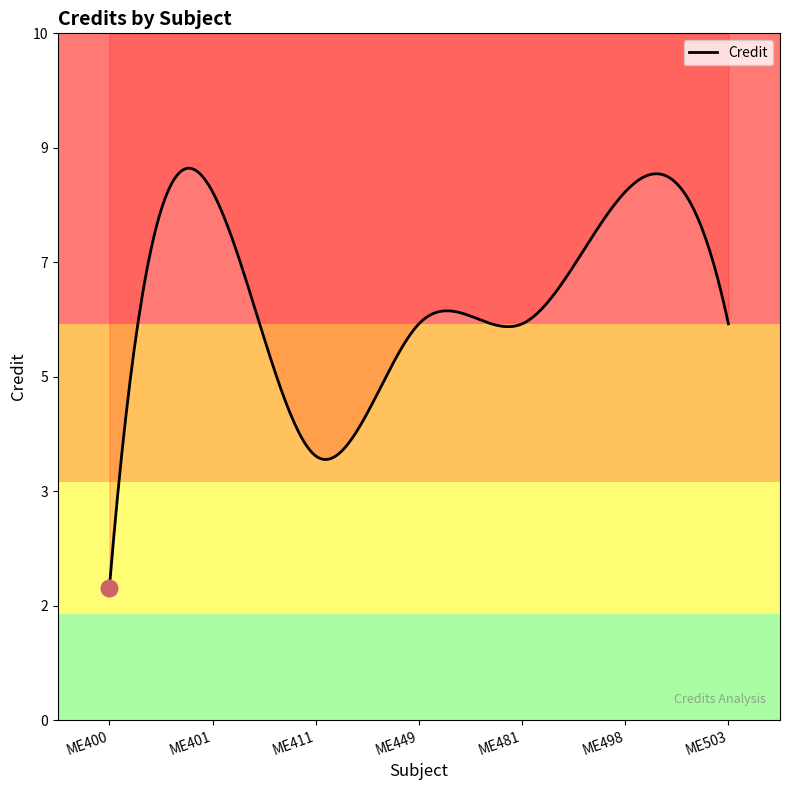

Which has a higher value, ME449 or ME411?

ME449